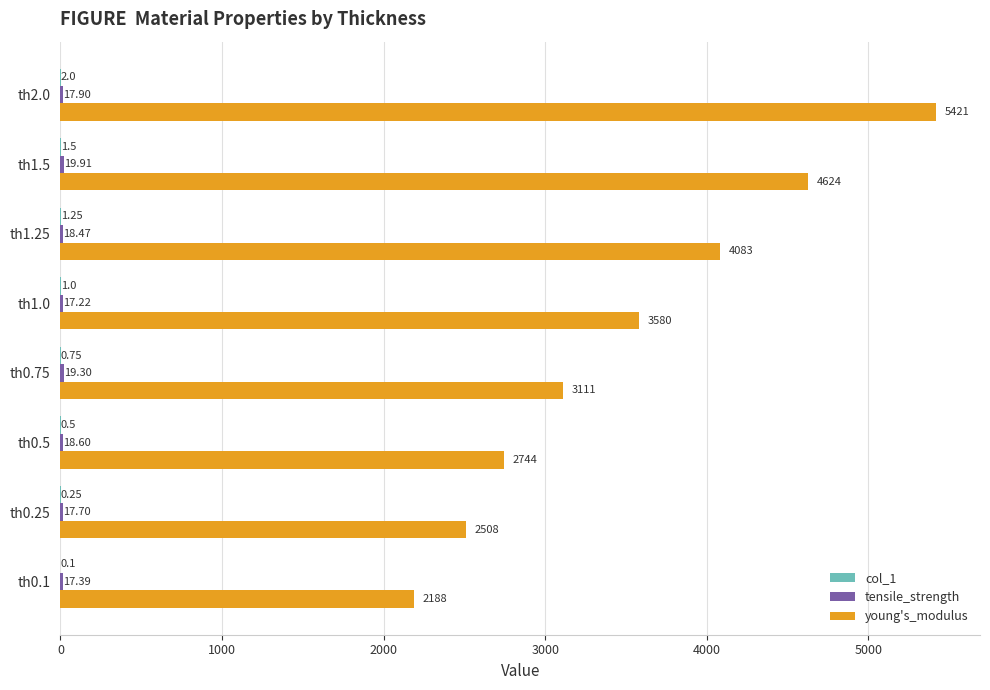

Which series changed the most between th0.5 and th1.25?

young's_modulus